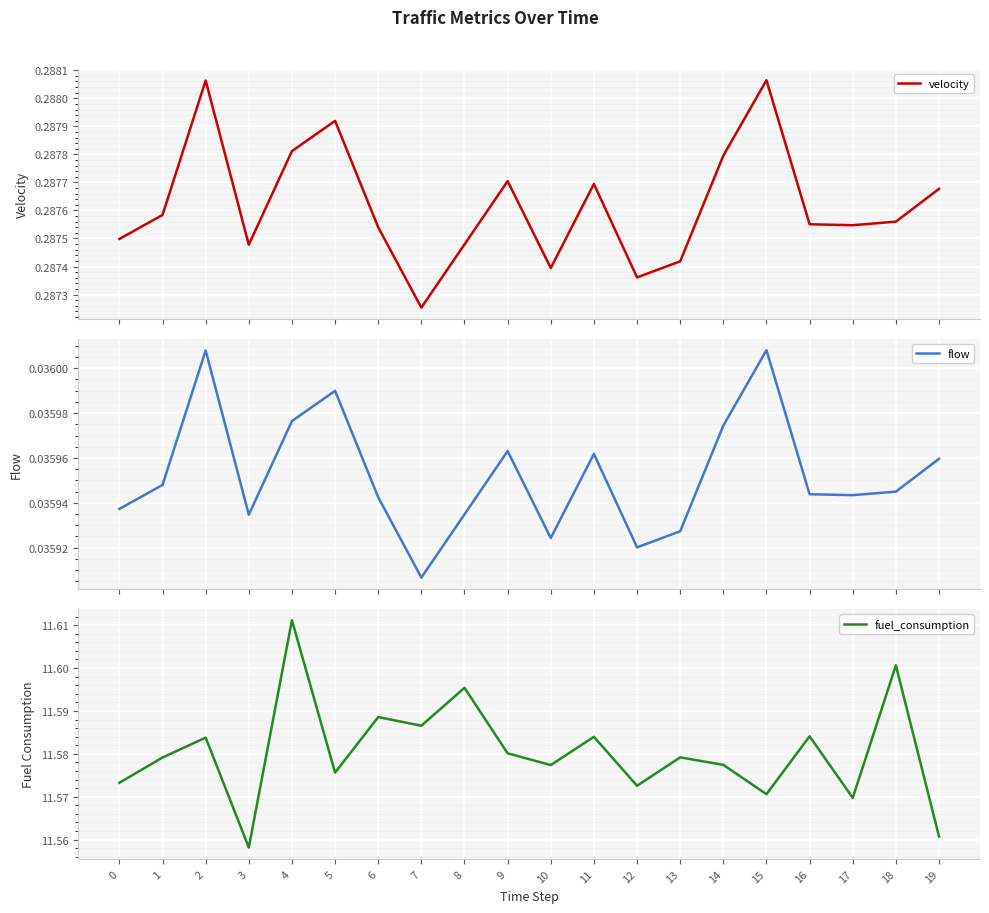

Rank the series by their maximum value, from lowest to highest.

flow, velocity, fuel_consumption